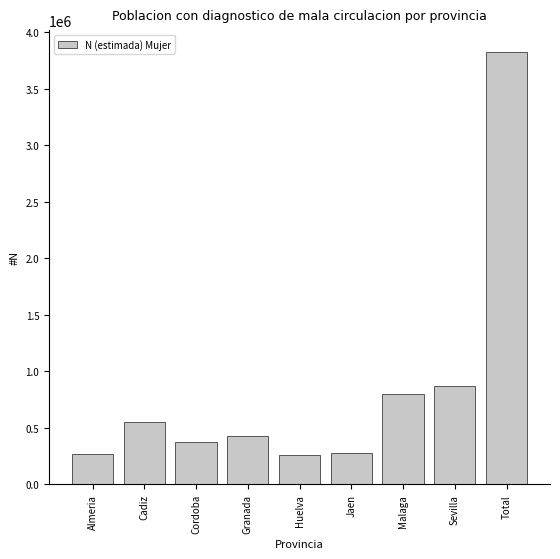

What is the label of the 4th bar from the right?

Jaen